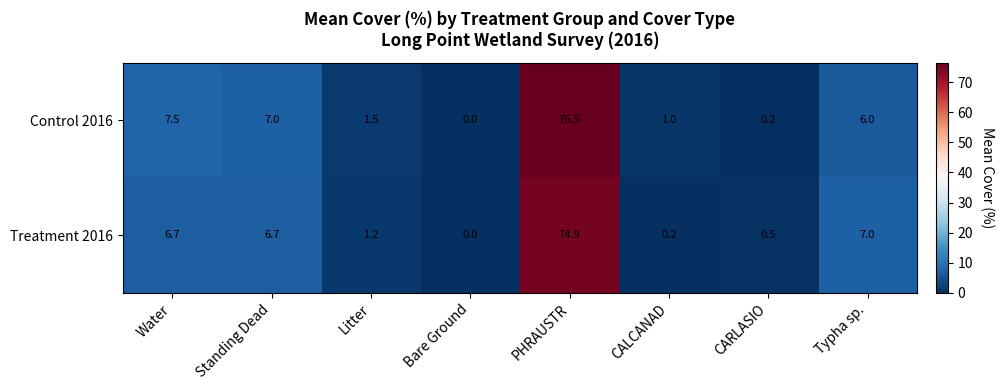

Reading right to left, extract all data points from this chart.

Control 2016: Typha sp.=6.0	CARLASIO=0.2	CALCANAD=1.0	PHRAUSTR=76.5	Bare Ground=0.0	Litter=1.5	Standing Dead=7.0	Water=7.5
Treatment 2016: Typha sp.=7.0	CARLASIO=0.5	CALCANAD=0.2	PHRAUSTR=74.9	Bare Ground=0.0	Litter=1.2	Standing Dead=6.7	Water=6.7